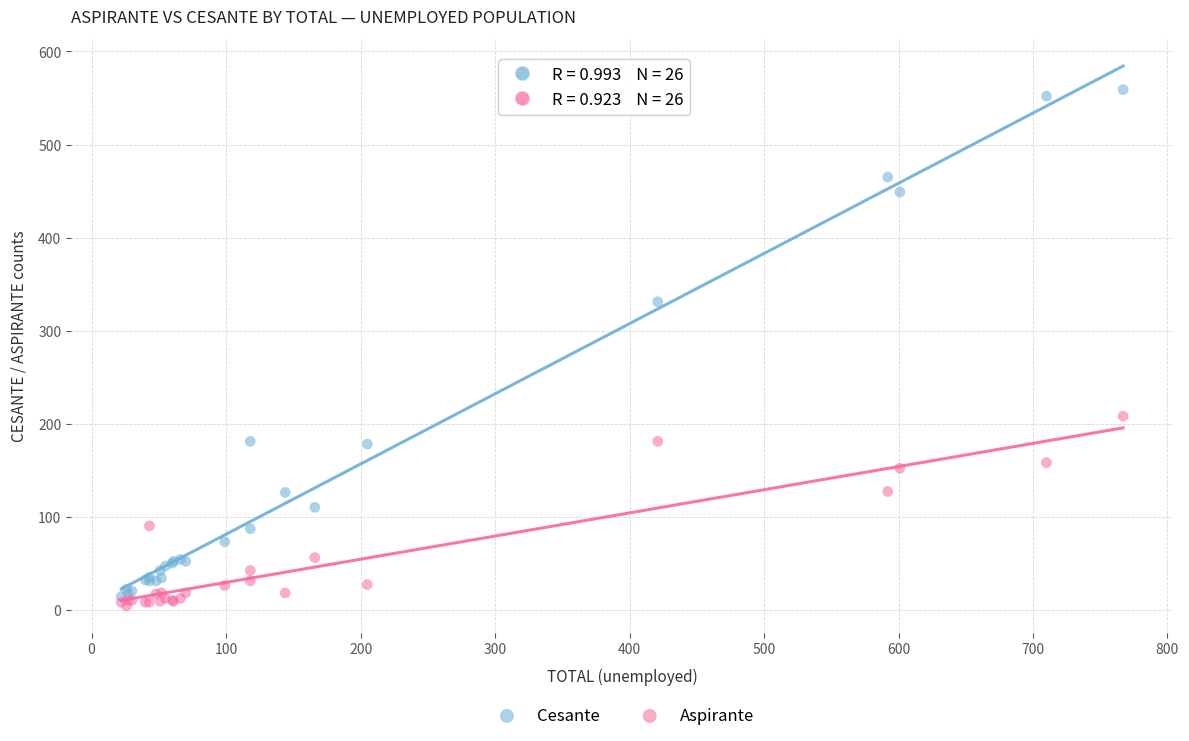

In the Cesante series, what Y value is closest to 286?

331